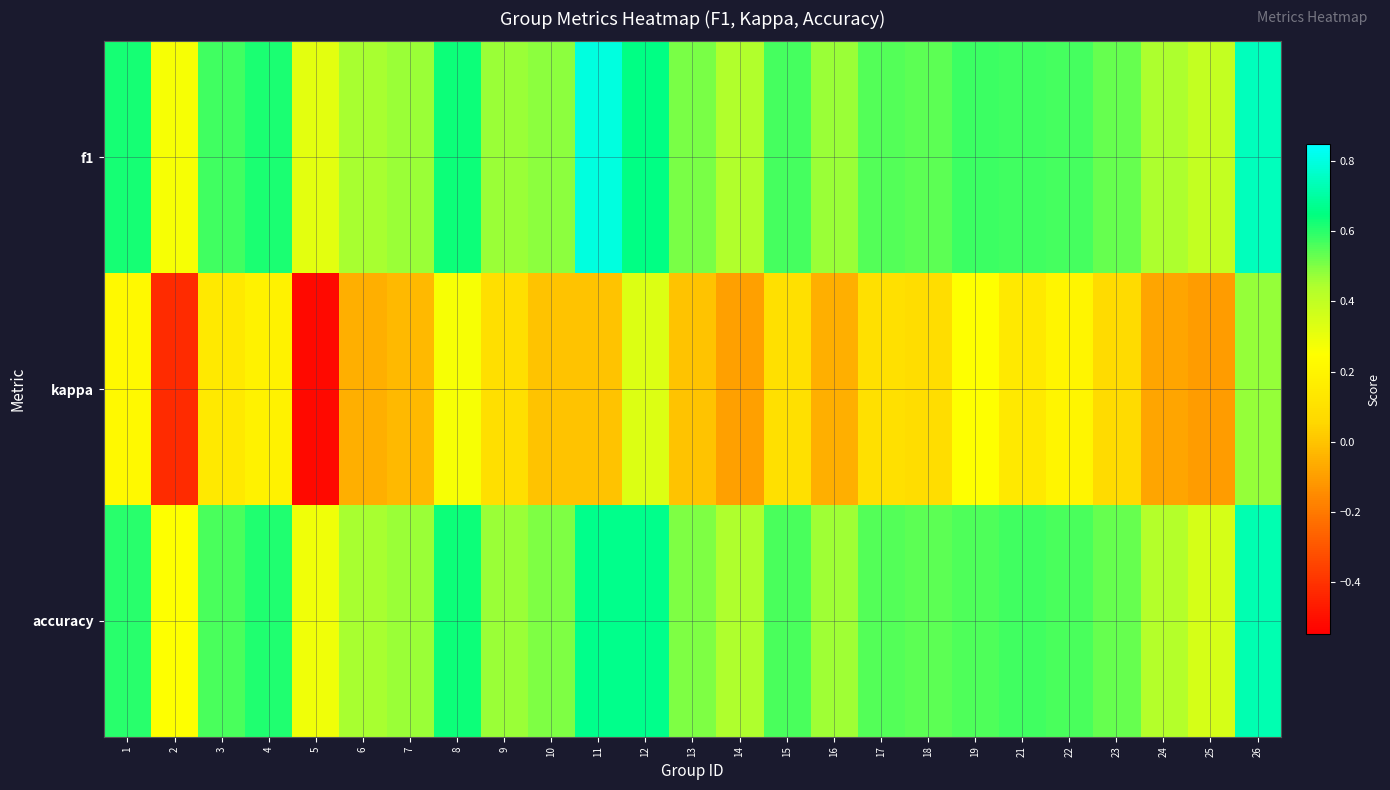

Reading left to right, transcribe all the data shown in this chart.

f1: 1=0.6	2=0.3	3=0.6	4=0.6	5=0.3	6=0.5	7=0.5	8=0.6	9=0.5	10=0.5	11=0.8	12=0.7	13=0.5	14=0.4	15=0.6	16=0.5	17=0.6	18=0.5	19=0.6	21=0.6	22=0.6	23=0.5	24=0.4	25=0.4	26=0.7
kappa: 1=0.2	2=-0.4	3=0.1	4=0.2	5=-0.5	6=-0.1	7=-0.0	8=0.3	9=0.1	10=0.0	11=0.0	12=0.3	13=0.0	14=-0.1	15=0.1	16=-0.1	17=0.1	18=0.1	19=0.3	21=0.1	22=0.2	23=0.1	24=-0.1	25=-0.1	26=0.5
accuracy: 1=0.6	2=0.2	3=0.6	4=0.6	5=0.3	6=0.5	7=0.5	8=0.6	9=0.5	10=0.5	11=0.7	12=0.7	13=0.5	14=0.4	15=0.6	16=0.5	17=0.6	18=0.5	19=0.6	21=0.6	22=0.6	23=0.5	24=0.4	25=0.3	26=0.7